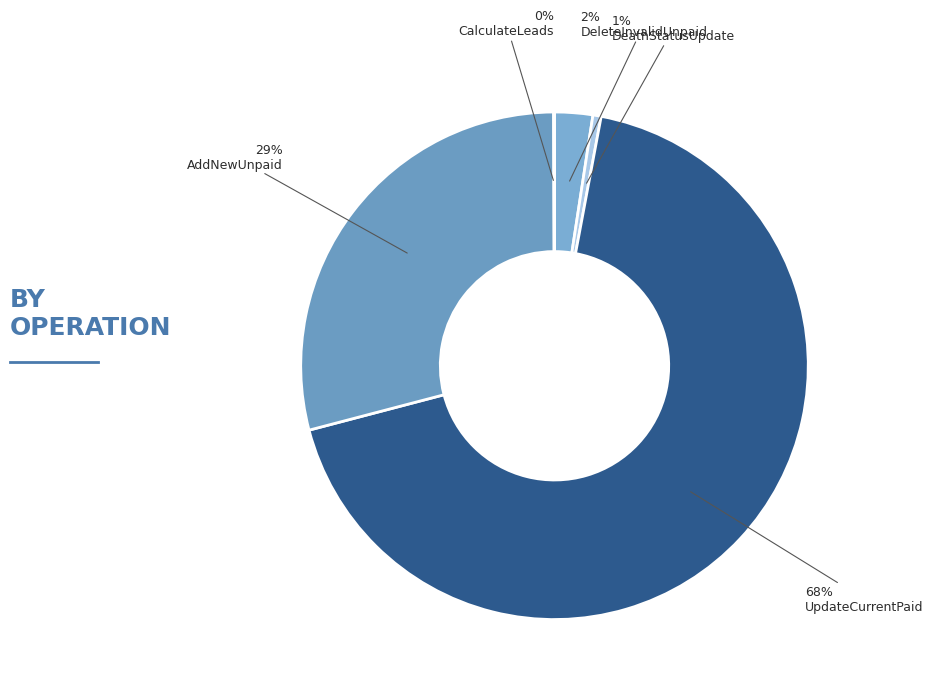

What is the ratio of the value at UpdateCurrentPaid to the value at AddNewUnpaid?

2.3